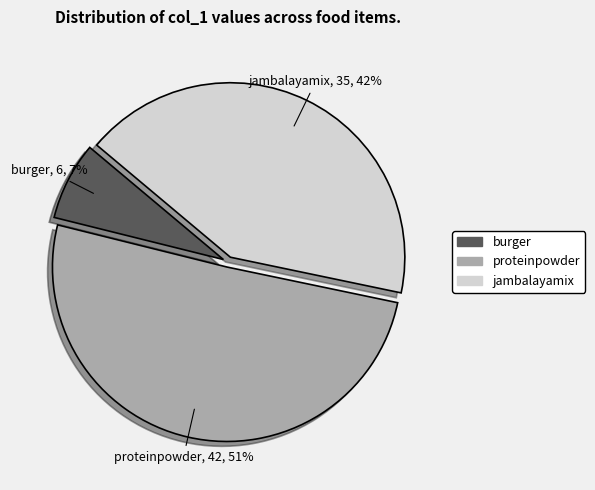

How many segments does this pie chart have?

3